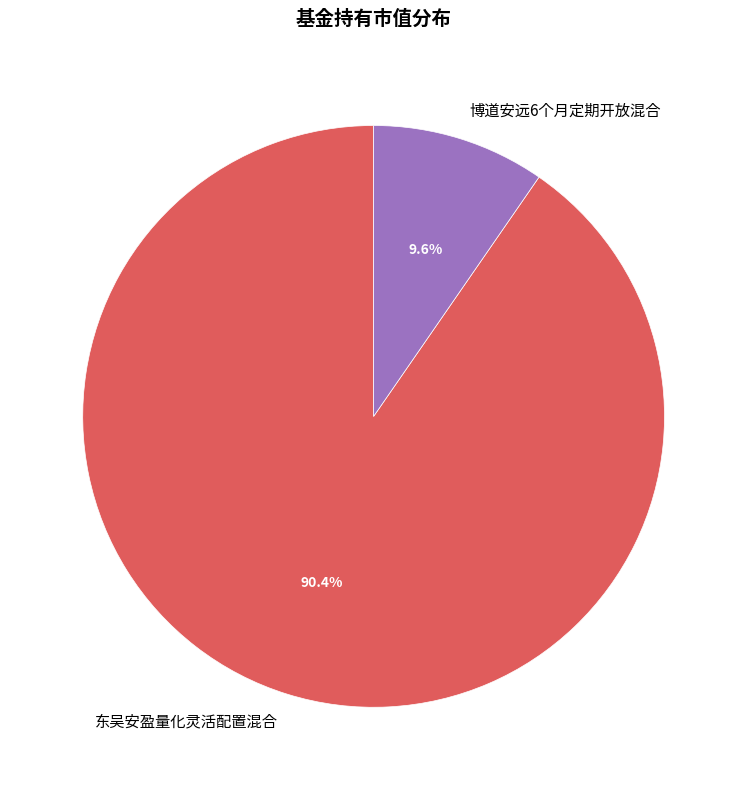

Rank the categories by value from lowest to highest.

博道安远6个月定期开放混合, 东吴安盈量化灵活配置混合